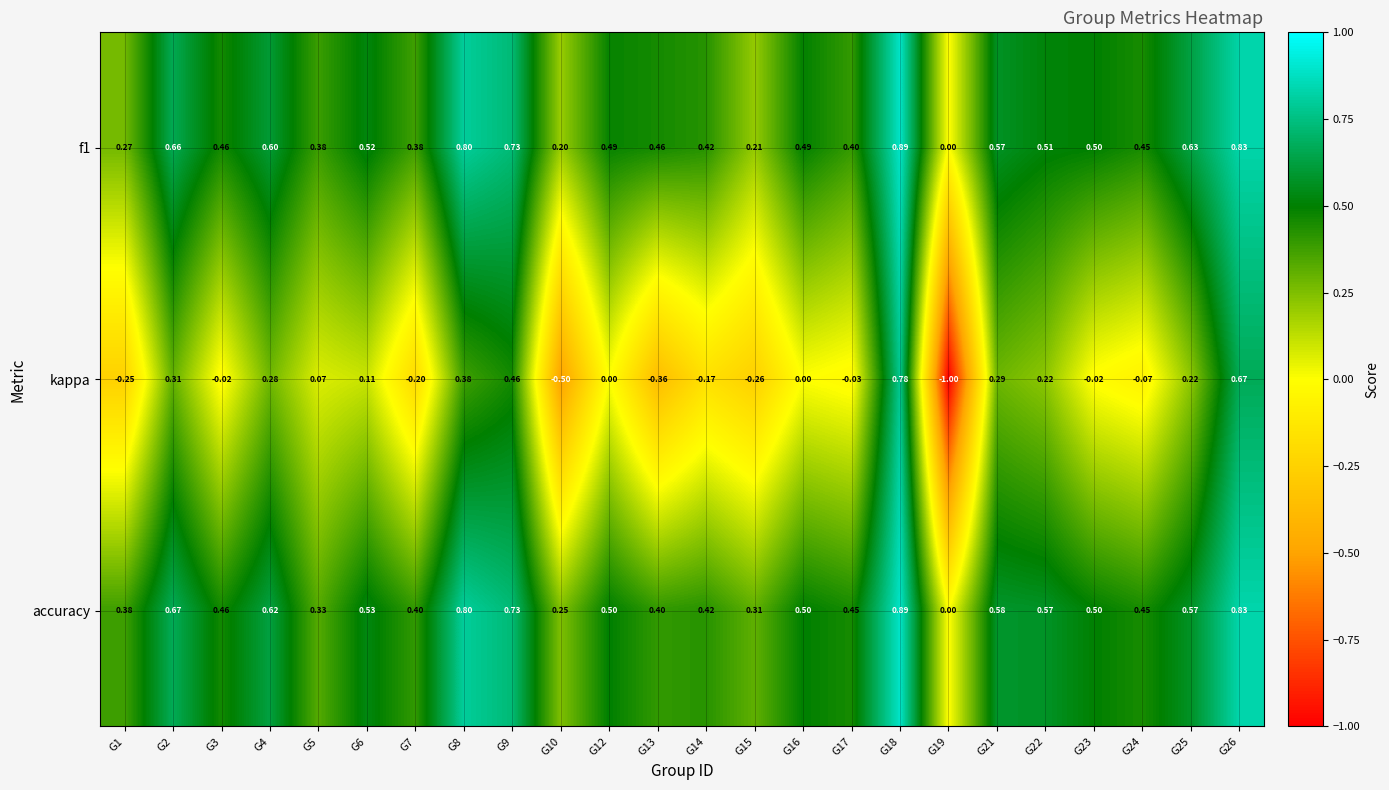

How many series are shown in this chart?

3